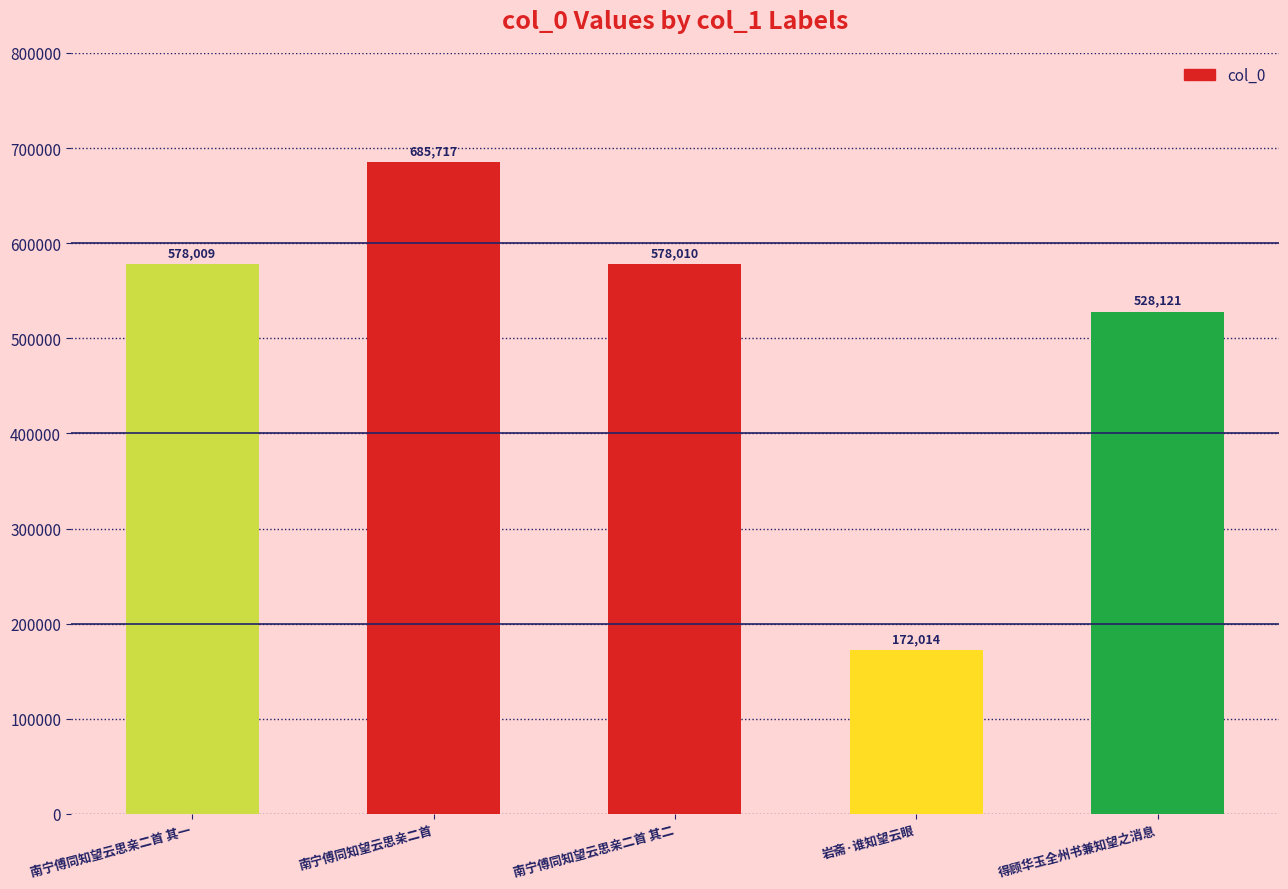

Reading left to right, extract all data points from this chart.

578009	685717	578010	172014	528121